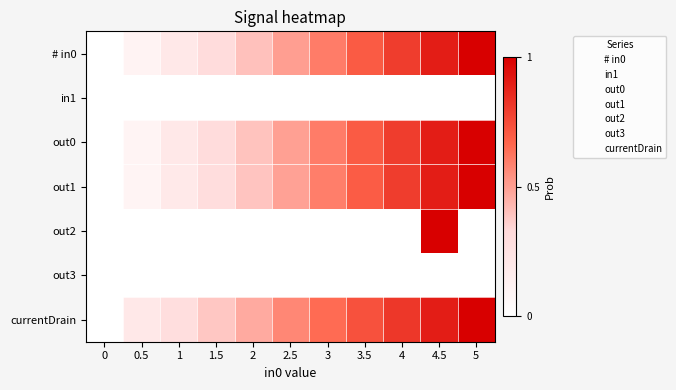

Rank the series at 5 from lowest to highest value.

in1, out2, out3, # in0, out0, out1, currentDrain